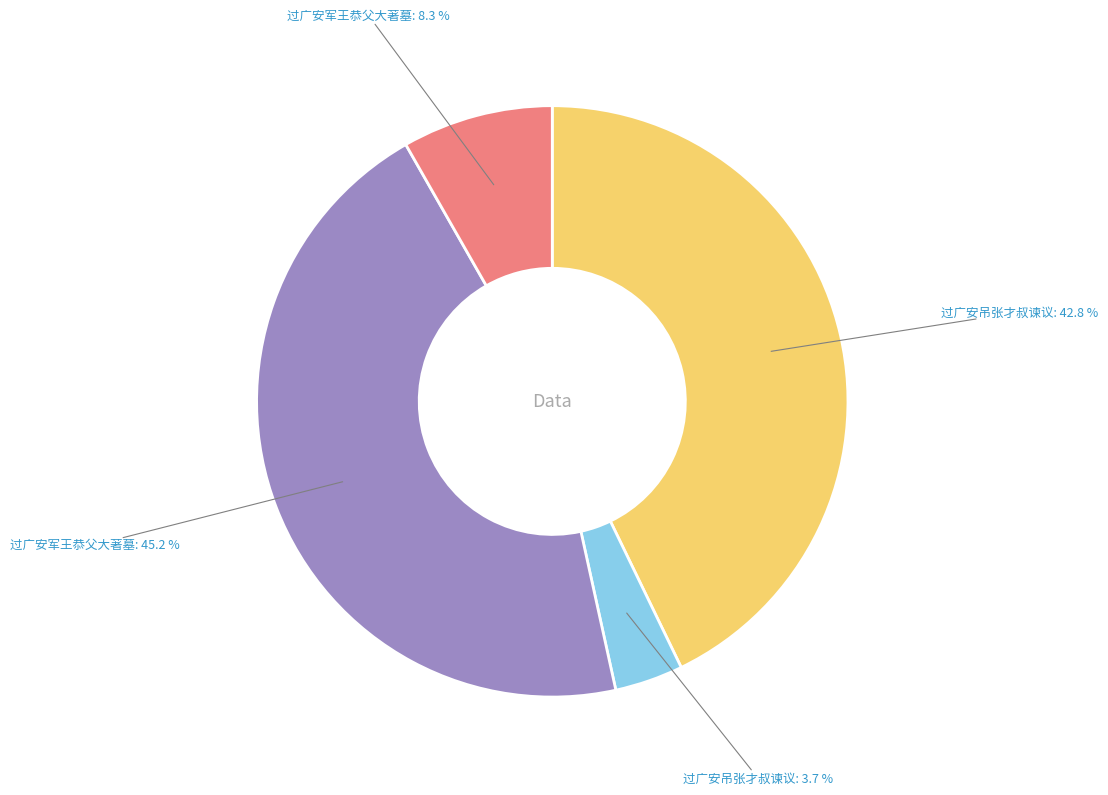

Is there any slice that represents more than half of the pie?

No